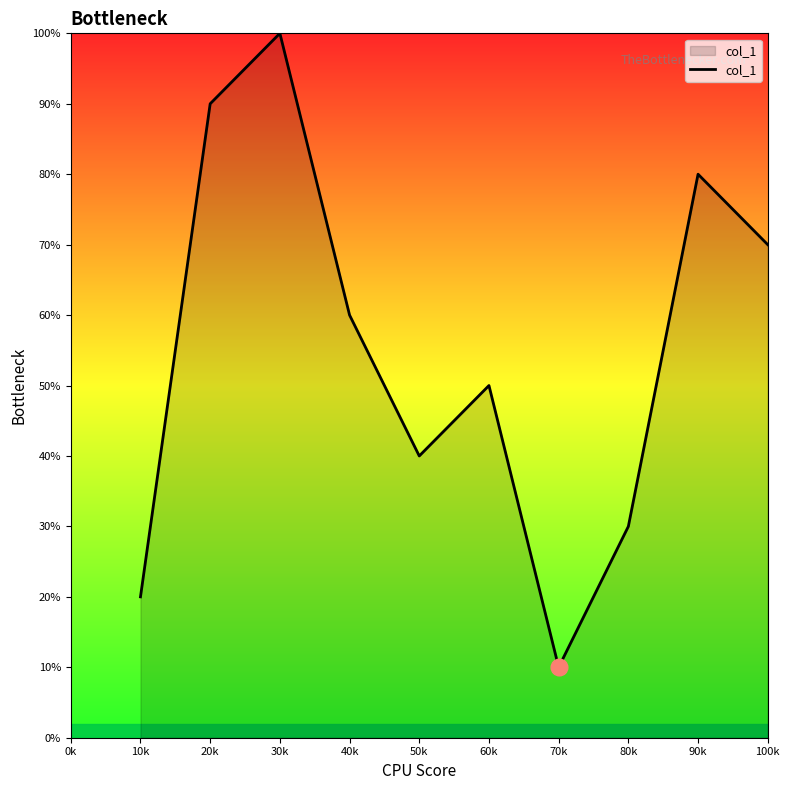

What is the average value?

55